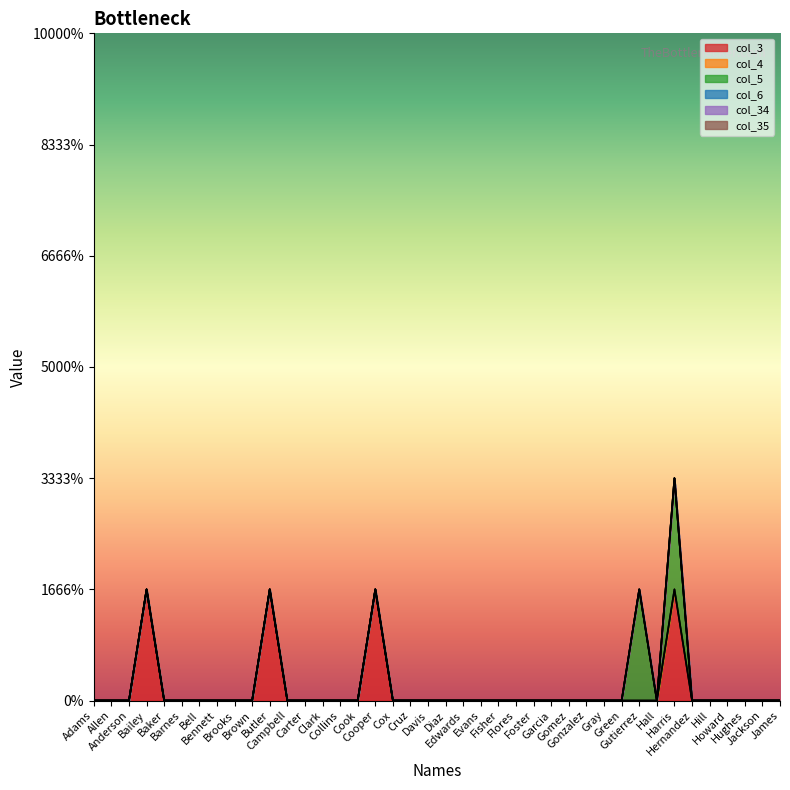

Rank the categories by col_6 value from lowest to highest.

Adams, Allen, Anderson, Bailey, Baker, Barnes, Bell, Bennett, Brooks, Brown, Butler, Campbell, Carter, Clark, Collins, Cook, Cooper, Cox, Cruz, Davis, Diaz, Edwards, Evans, Fisher, Flores, Foster, Garcia, Gomez, Gonzalez, Gray, Green, Gutierrez, Hall, Harris, Hernandez, Hill, Howard, Hughes, Jackson, James